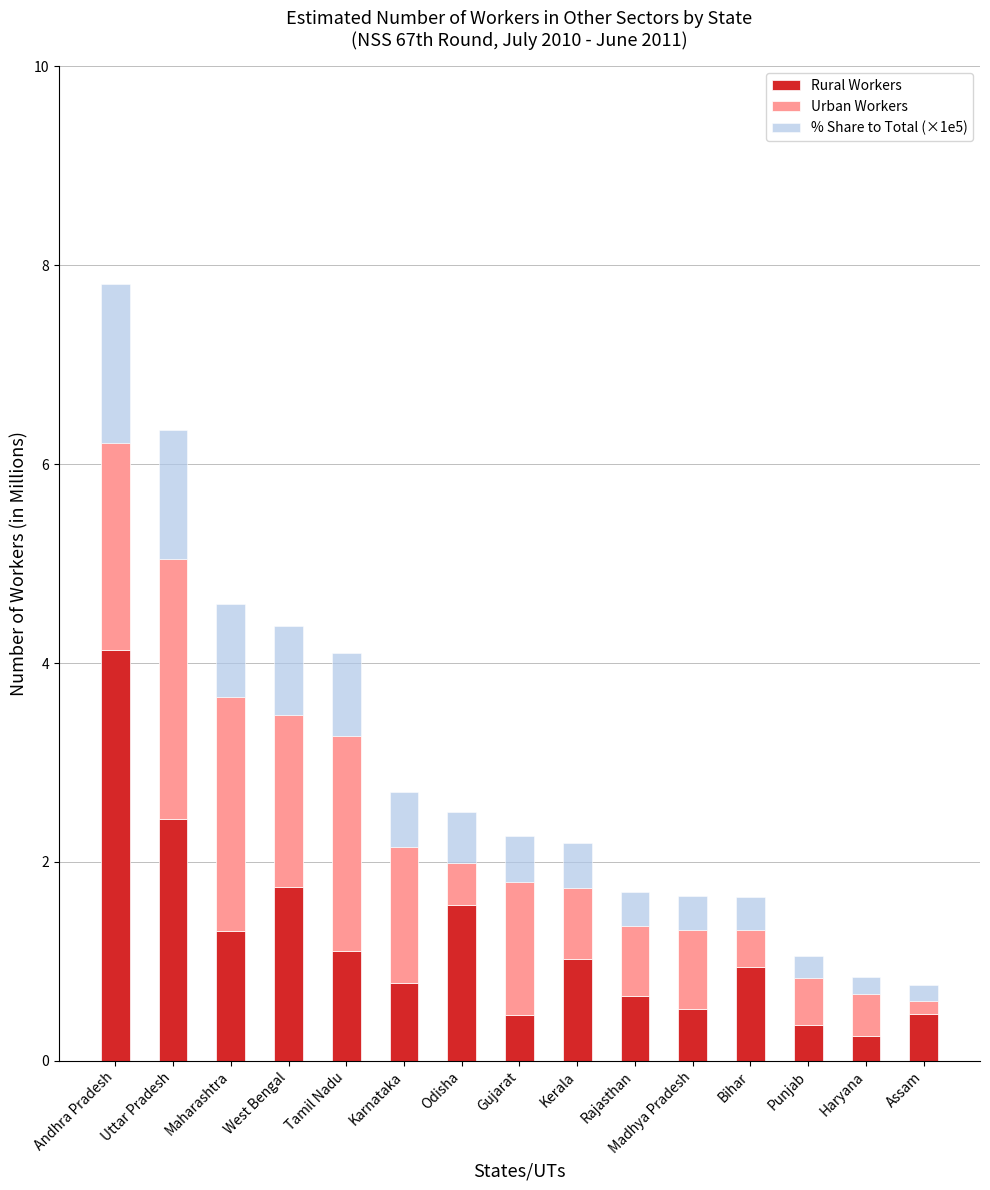

What is the total value across all series at Andhra Pradesh?

7.8